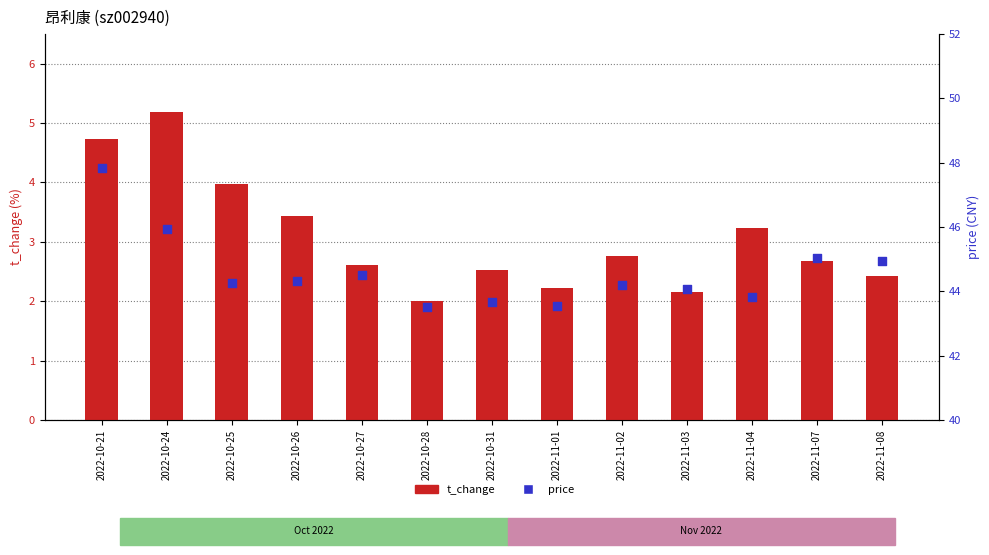

Which series contains the lowest Y value?

t_change